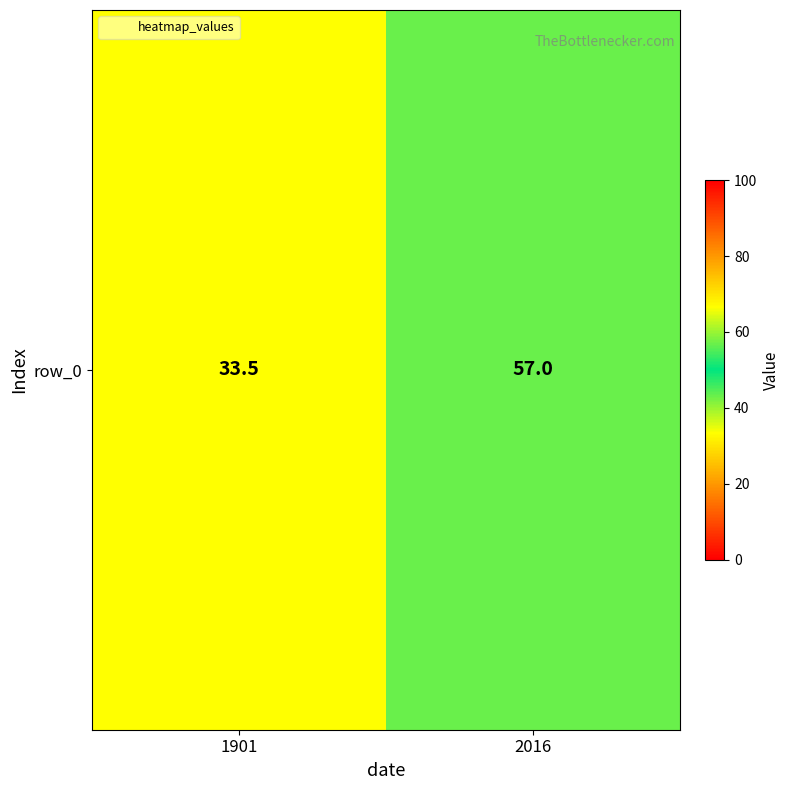

The value at 1901 is 33.5. True or false?

True